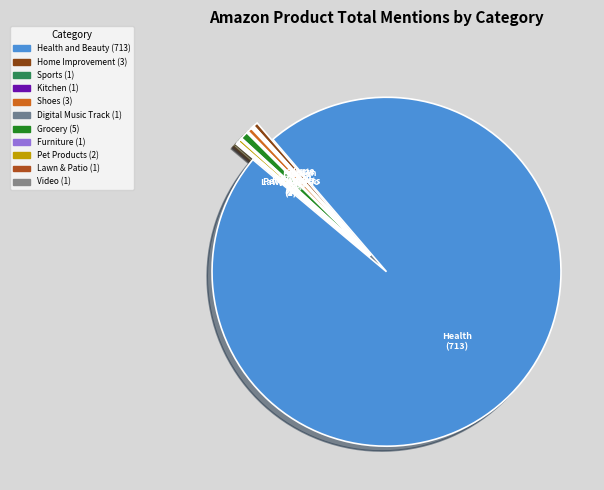

Count the number of slices in the pie.

11